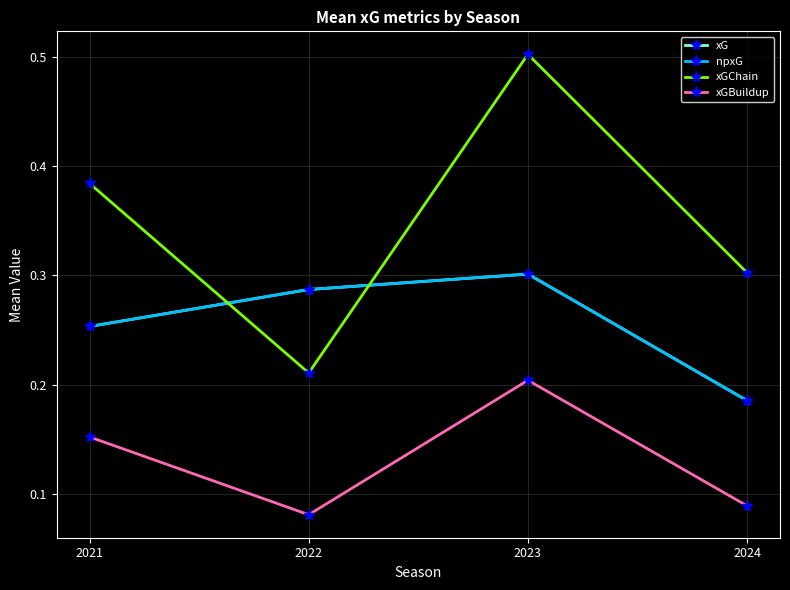

Is this an area chart (filled region under the line)?

No